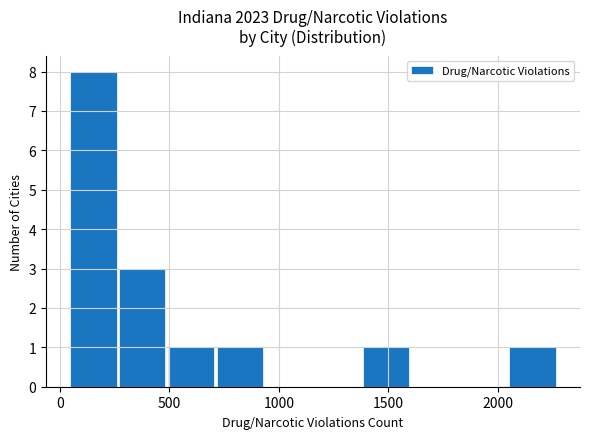

What is the sum of all values?

15